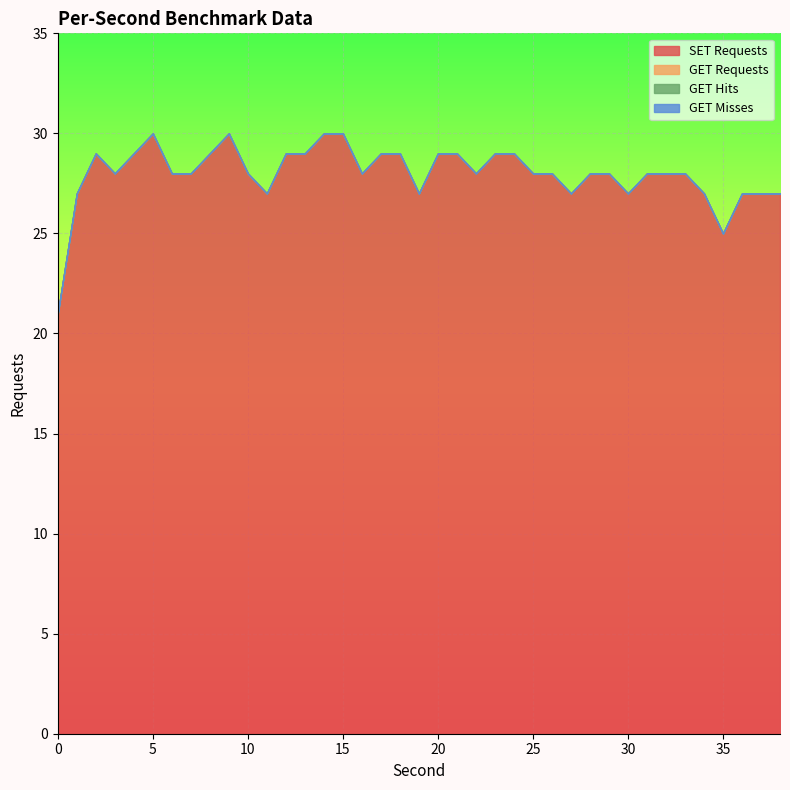

List the series in order of their peak value, highest first.

SET Requests, GET Requests, GET Hits, GET Misses